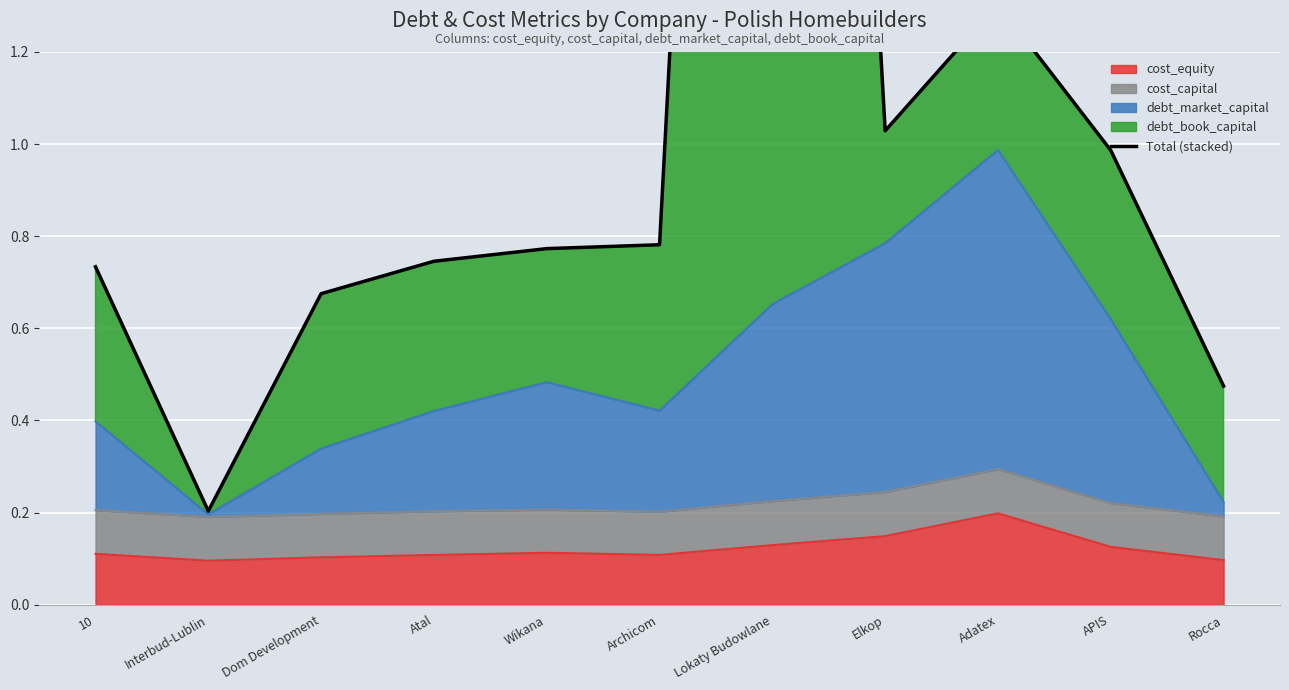

Reading left to right, extract all data points from this chart.

10=0.7	Interbud-Lublin=0.2	Dom Development=0.7	Atal=0.7	Wikana=0.8	Archicom=0.8	Lokaty Budowlane=5.4	Elkop=1.0	Adatex=1.3	APIS=1.0	Rocca=0.5